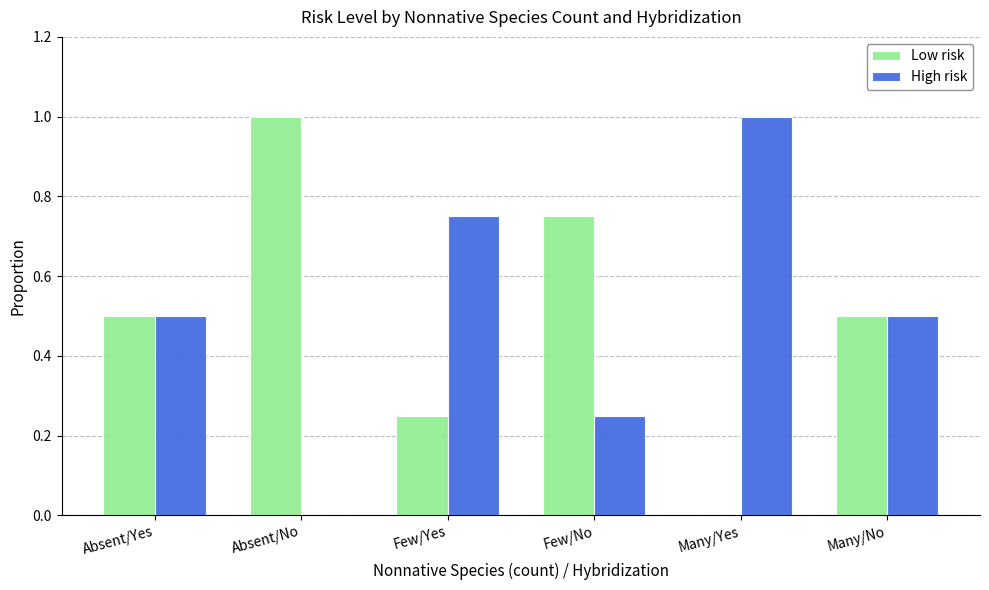

Is it true that Low risk equals 0.5 at Absent/Yes?

True